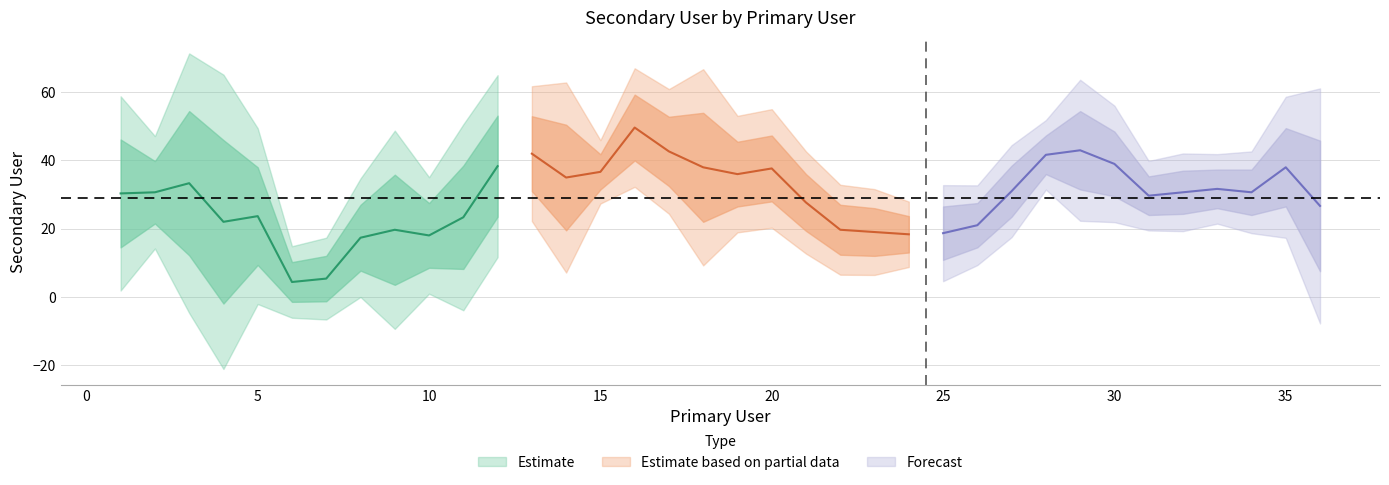

How many values are below 30?

18